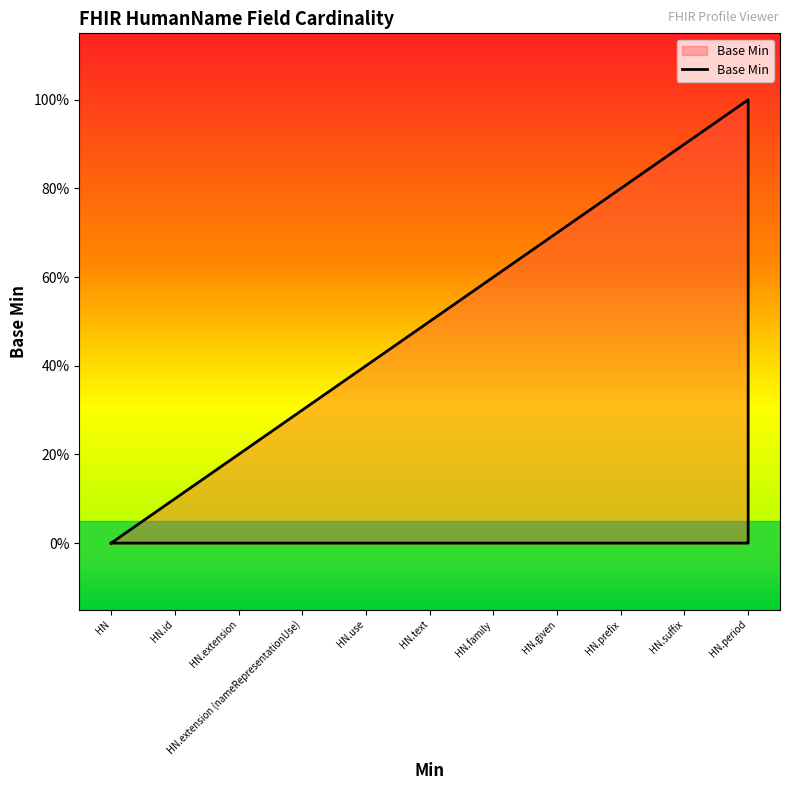

What position from the left is HumanName?

1